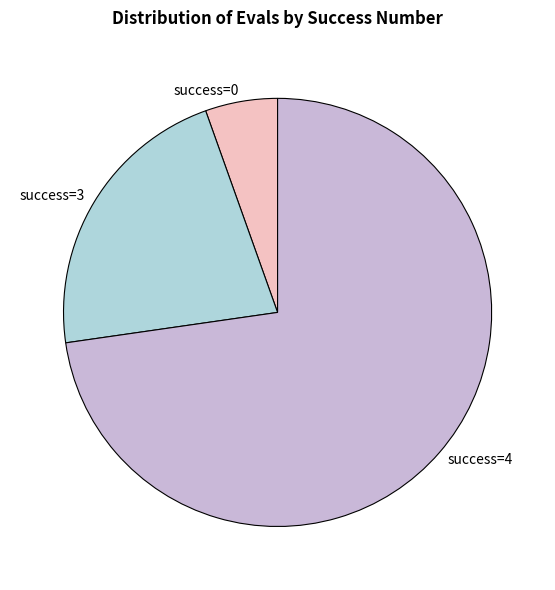

Between success=0 and success=4, which is larger?

success=4